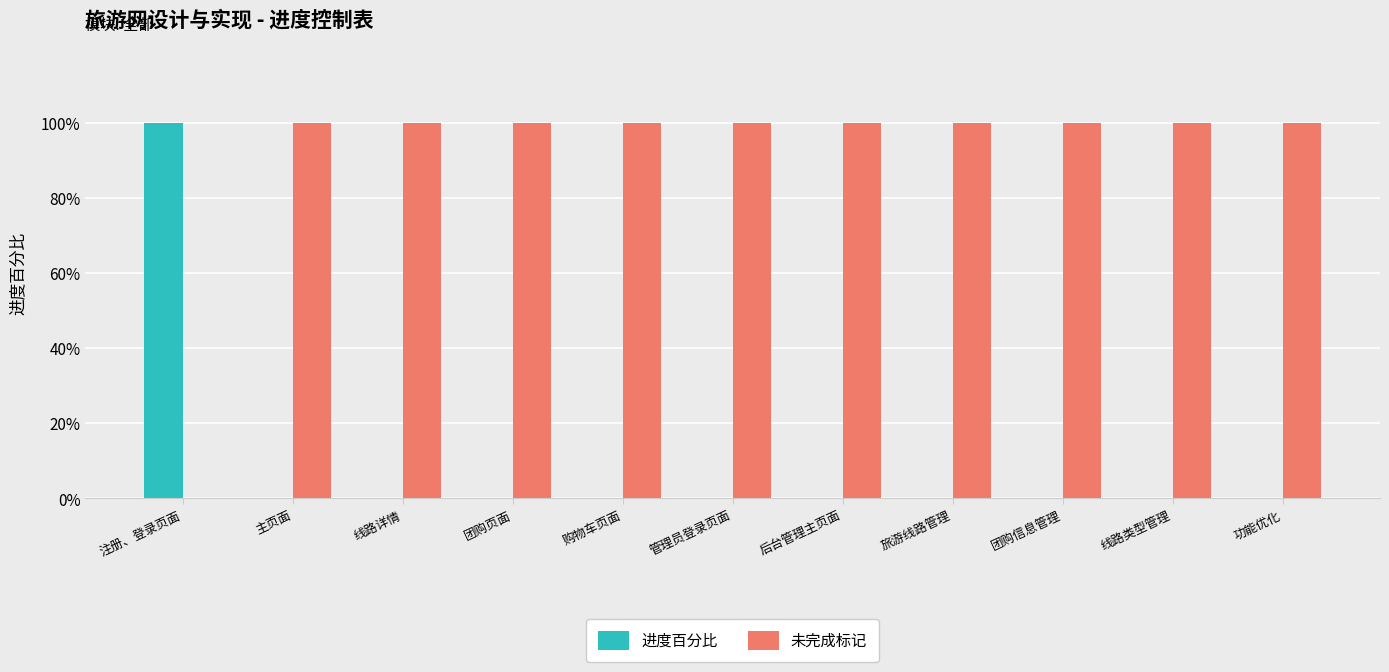

Does the chart contain stacked bars?

No